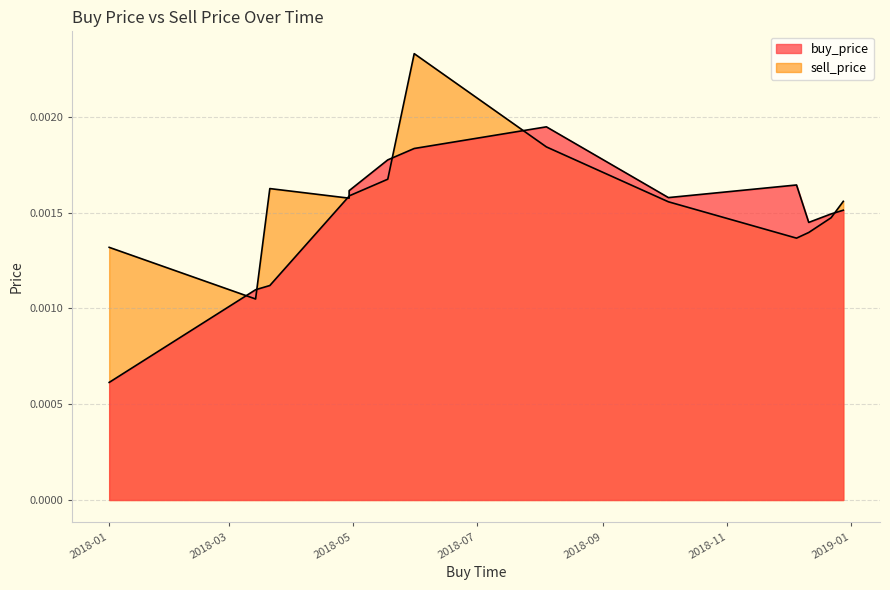

Which category has the highest value across all series?

2018-05-31